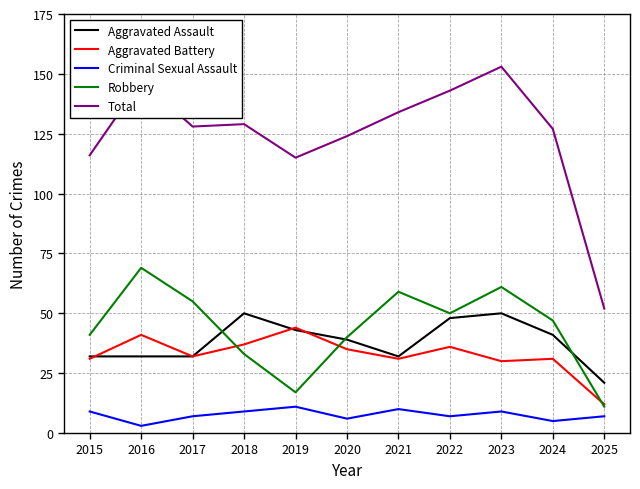

True or false: Aggravated Battery and Criminal Sexual Assault intersect in this chart.

False